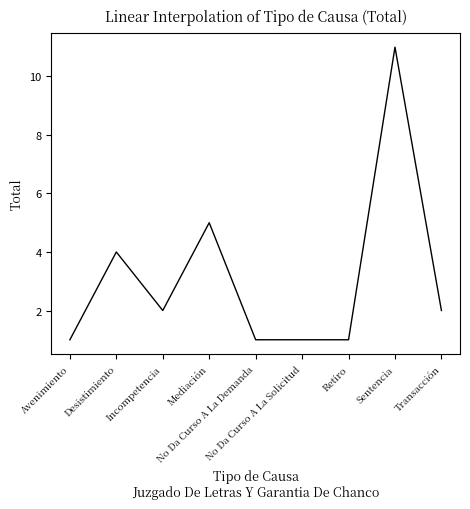

True or false: the data has more than 1 interior local peaks.

True